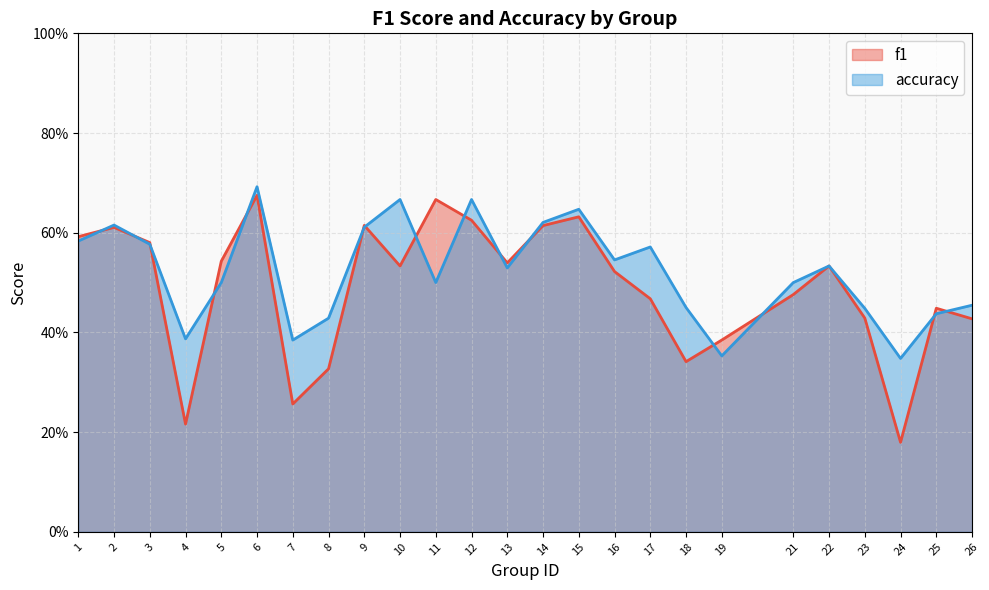

Reading right to left, extract all data points from this chart.

f1: 26=0.4	25=0.4	24=0.2	23=0.4	22=0.5	21=0.5	19=0.4	18=0.3	17=0.5	16=0.5	15=0.6	14=0.6	13=0.5	12=0.6	11=0.7	10=0.5	9=0.6	8=0.3	7=0.3	6=0.7	5=0.5	4=0.2	3=0.6	2=0.6	1=0.6
accuracy: 26=0.5	25=0.4	24=0.3	23=0.4	22=0.5	21=0.5	19=0.4	18=0.5	17=0.6	16=0.5	15=0.6	14=0.6	13=0.5	12=0.7	11=0.5	10=0.7	9=0.6	8=0.4	7=0.4	6=0.7	5=0.5	4=0.4	3=0.6	2=0.6	1=0.6